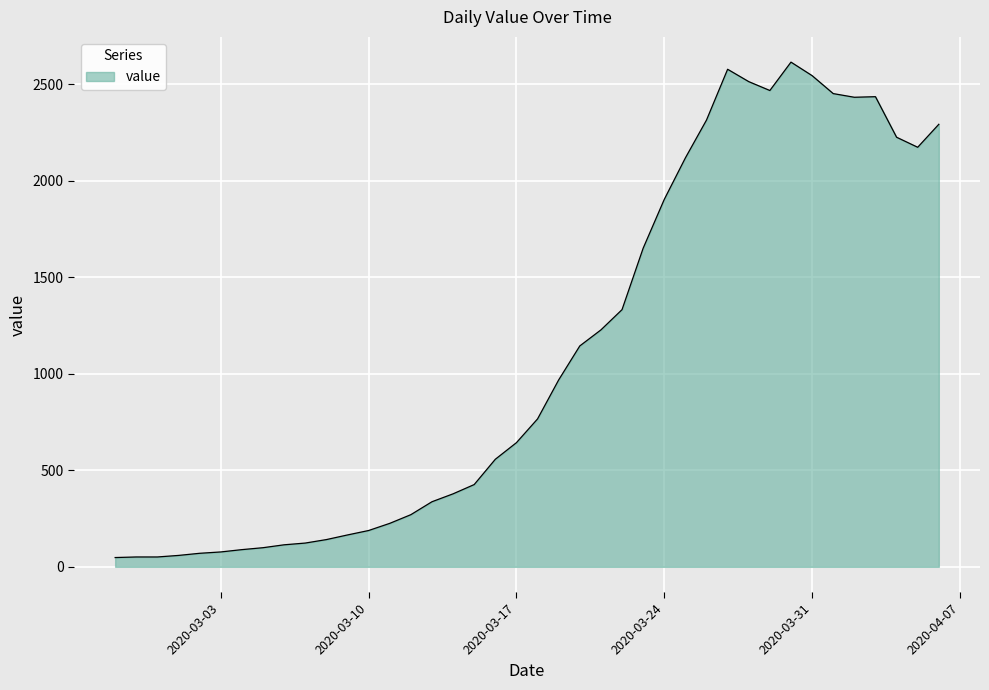

What is the maximum value shown in the chart?

2614